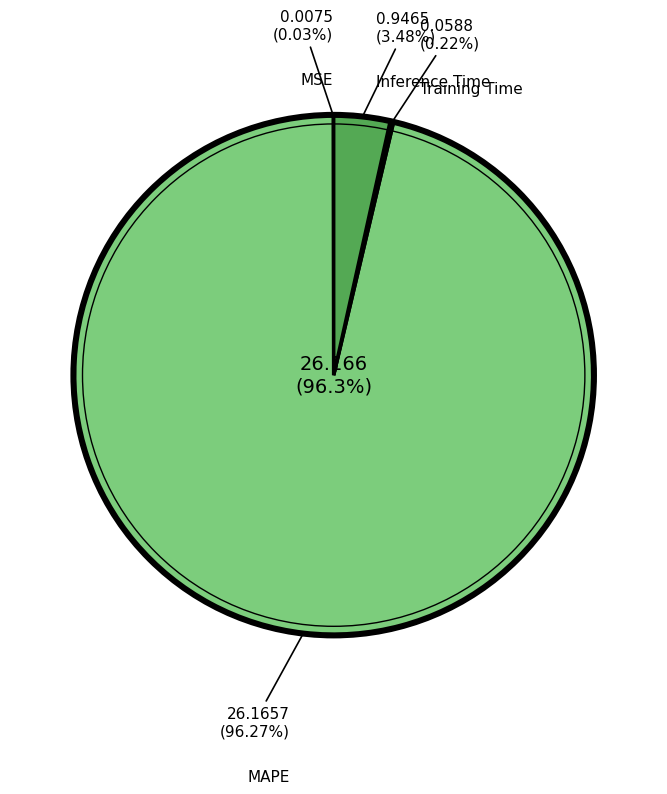

Which has a higher value, MAPE or Training Time?

MAPE